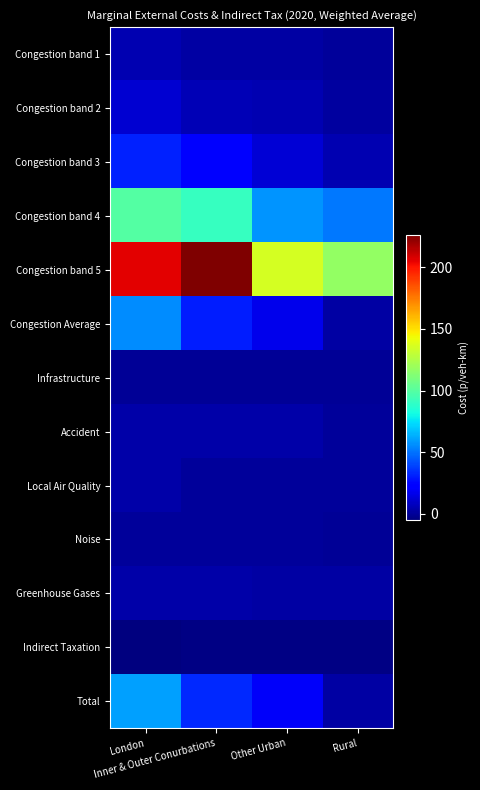

Reading left to right, what are all the values shown in this chart?

Congestion band 1: London=5.4	Inner & Outer Conurbations=2.0	Other Urban=2.0	Rural=0.6
Congestion band 2: London=11.0	Inner & Outer Conurbations=5.7	Other Urban=4.9	Rural=1.8
Congestion band 3: London=31.6	Inner & Outer Conurbations=22.5	Other Urban=12.5	Rural=5.3
Congestion band 4: London=98.9	Inner & Outer Conurbations=91.3	Other Urban=57.2	Rural=51.4
Congestion band 5: London=205.4	Inner & Outer Conurbations=226.1	Other Urban=135.1	Rural=117.2
Congestion Average: London=55.7	Inner & Outer Conurbations=30.4	Other Urban=16.7	Rural=2.8
Infrastructure: London=0.1	Inner & Outer Conurbations=0.1	Other Urban=0.1	Rural=0.1
Accident: London=3.2	Inner & Outer Conurbations=2.9	Other Urban=2.9	Rural=0.7
Local Air Quality: London=3.1	Inner & Outer Conurbations=0.9	Other Urban=0.6	Rural=0.2
Noise: London=0.2	Inner & Outer Conurbations=0.2	Other Urban=0.2	Rural=0.0
Greenhouse Gases: London=3.5	Inner & Outer Conurbations=3.0	Other Urban=2.8	Rural=2.6
Indirect Taxation: London=-5.3	Inner & Outer Conurbations=-4.2	Other Urban=-4.0	Rural=-3.6
Total: London=60.6	Inner & Outer Conurbations=33.3	Other Urban=19.4	Rural=2.7